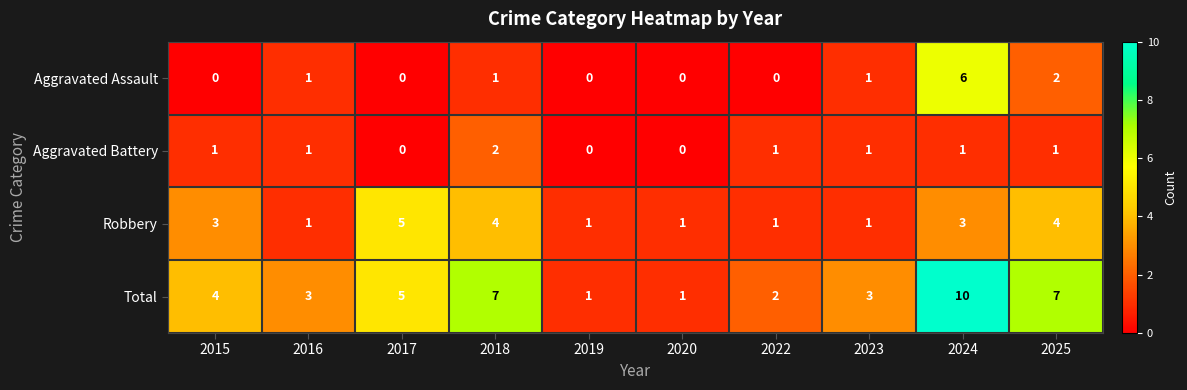

What is the total value across all series at 2023?

6